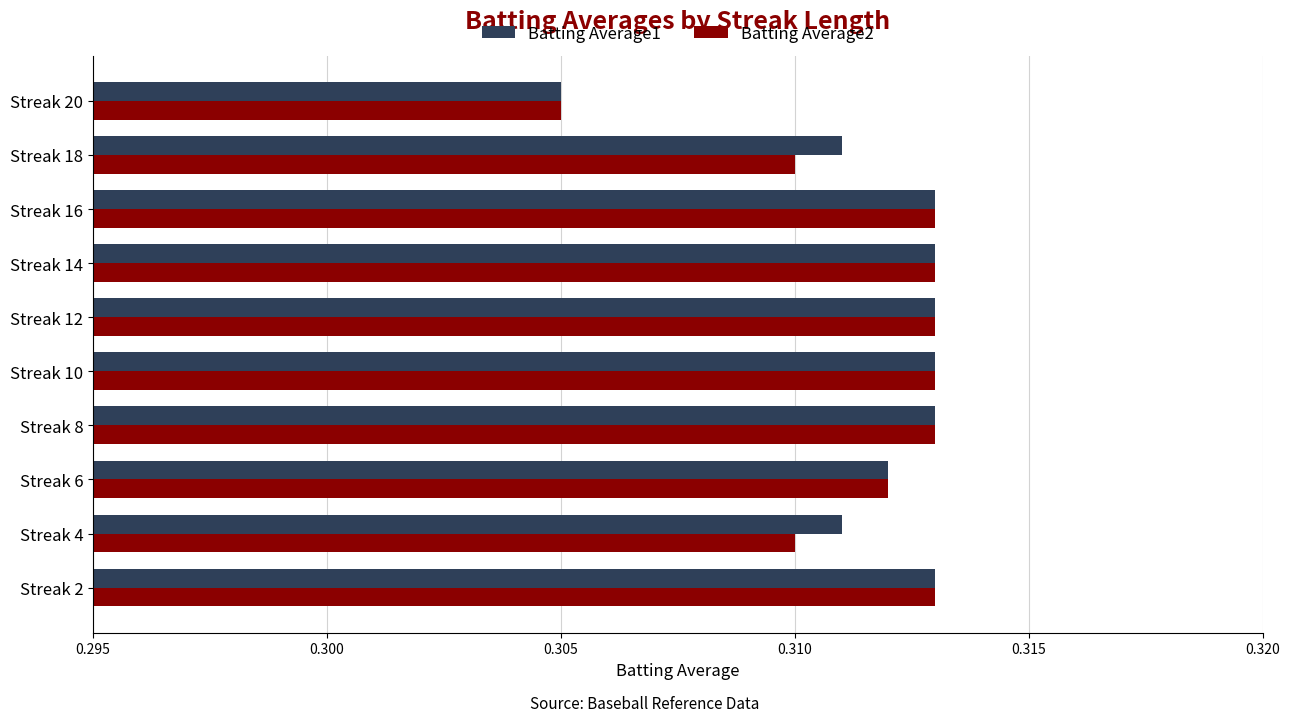

At which category does the chart reach its minimum across all series?

Streak 20